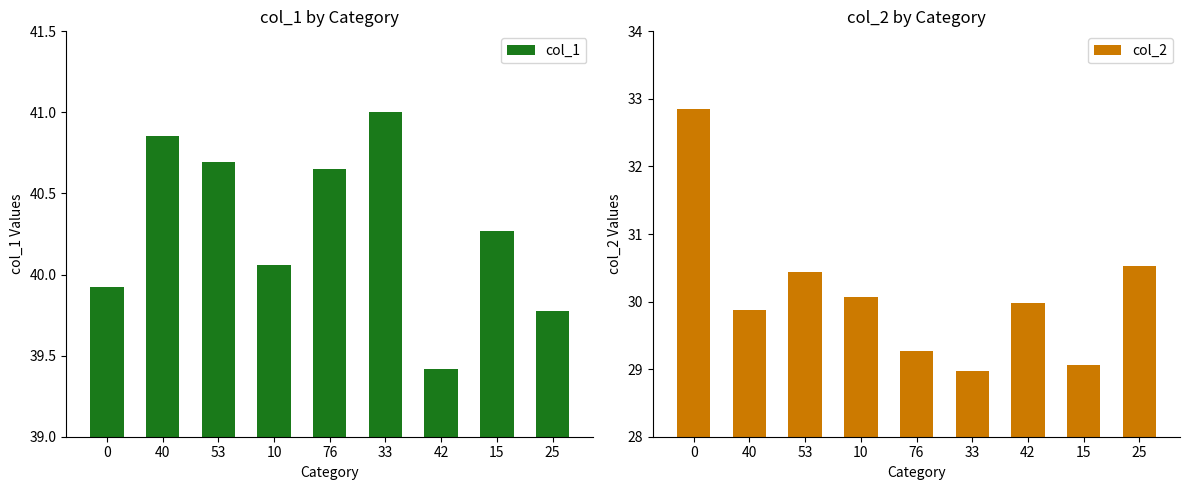

The value of col_2 at 15 is 14.9. True or false?

False